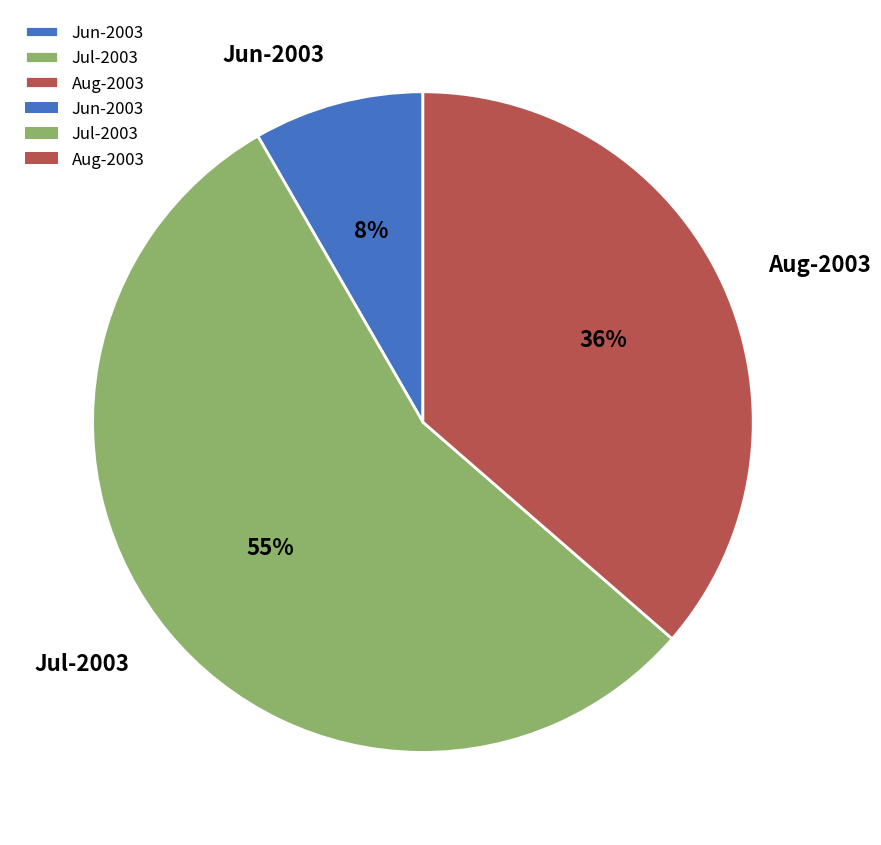

Do Aug-2003 and Jun-2003 together represent more than half of the pie?

No